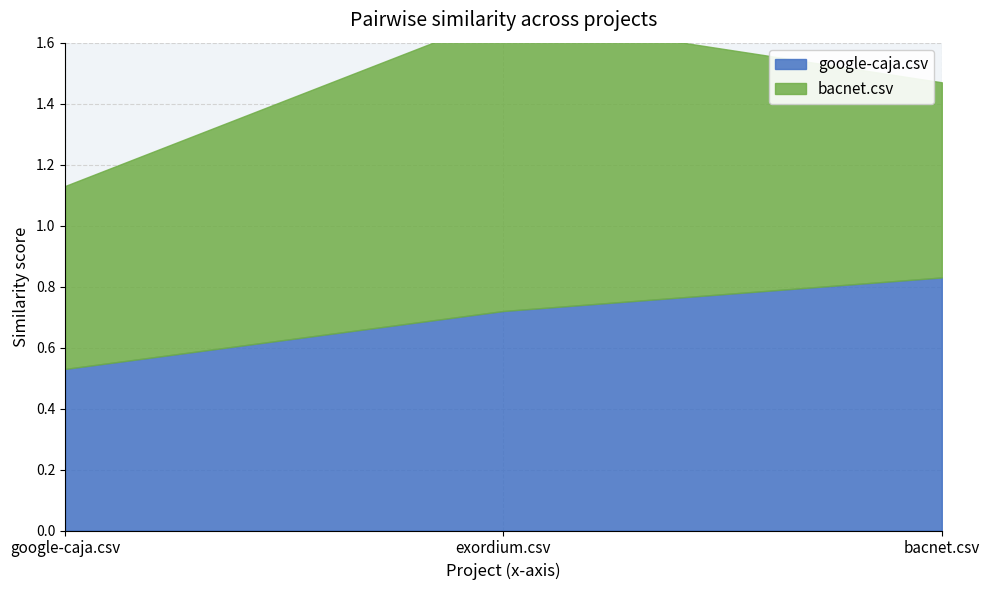

Does the chart have visible grid lines?

Yes